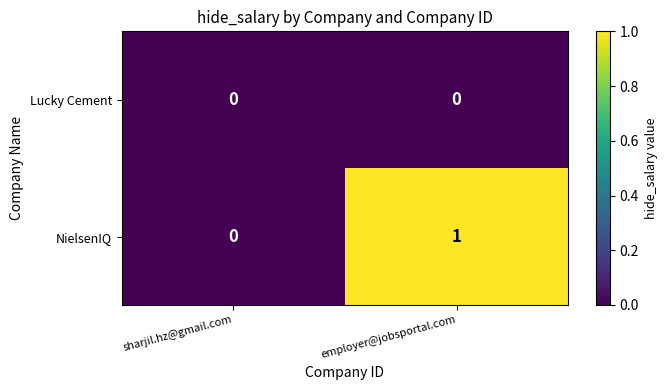

What is the difference between the highest and lowest values at employer@jobsportal.com?

1